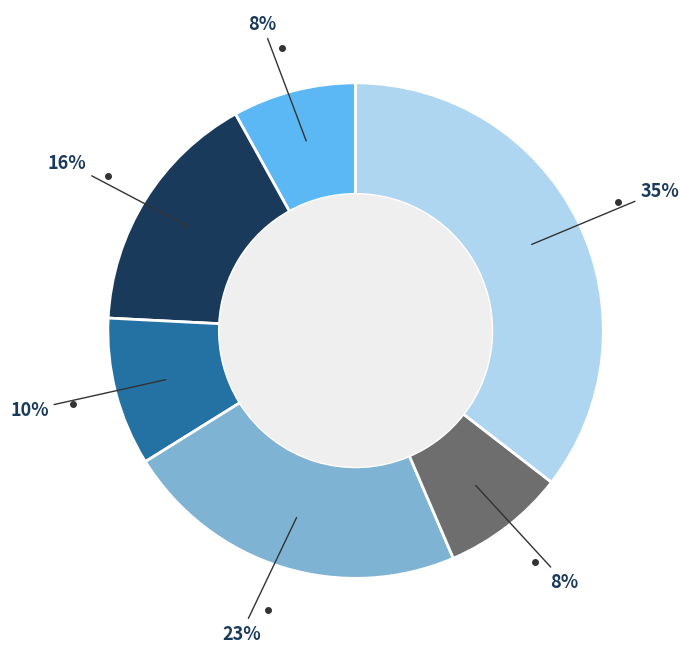

To the nearest percent, what is the difference between the largest and smallest slice percentages?

27%